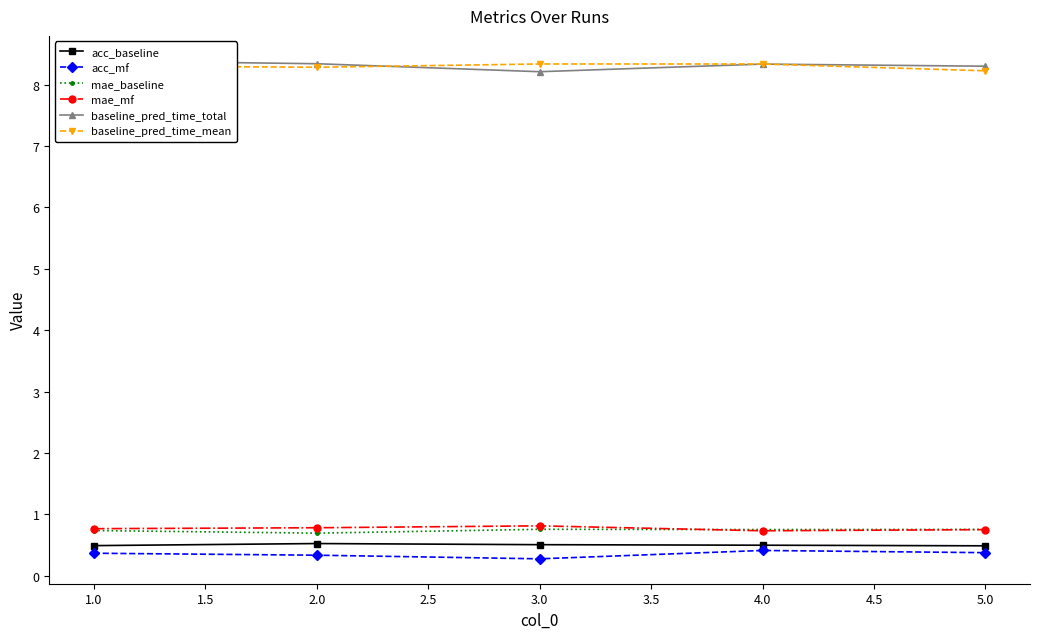

True or false: acc_baseline has more than 2 points higher than both neighbors.

False